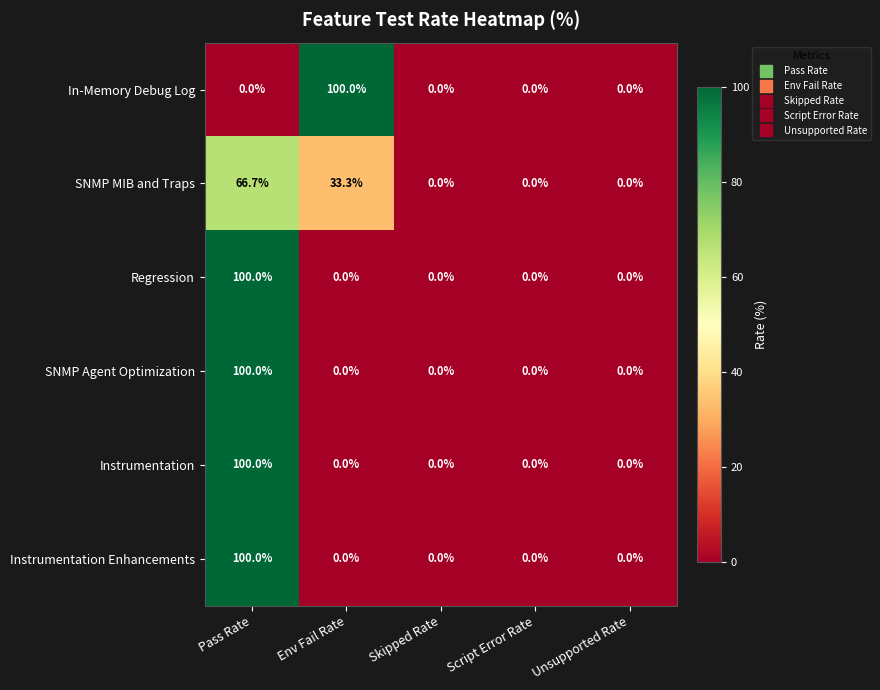

What is the difference between the highest and lowest values at Pass Rate?

100.0